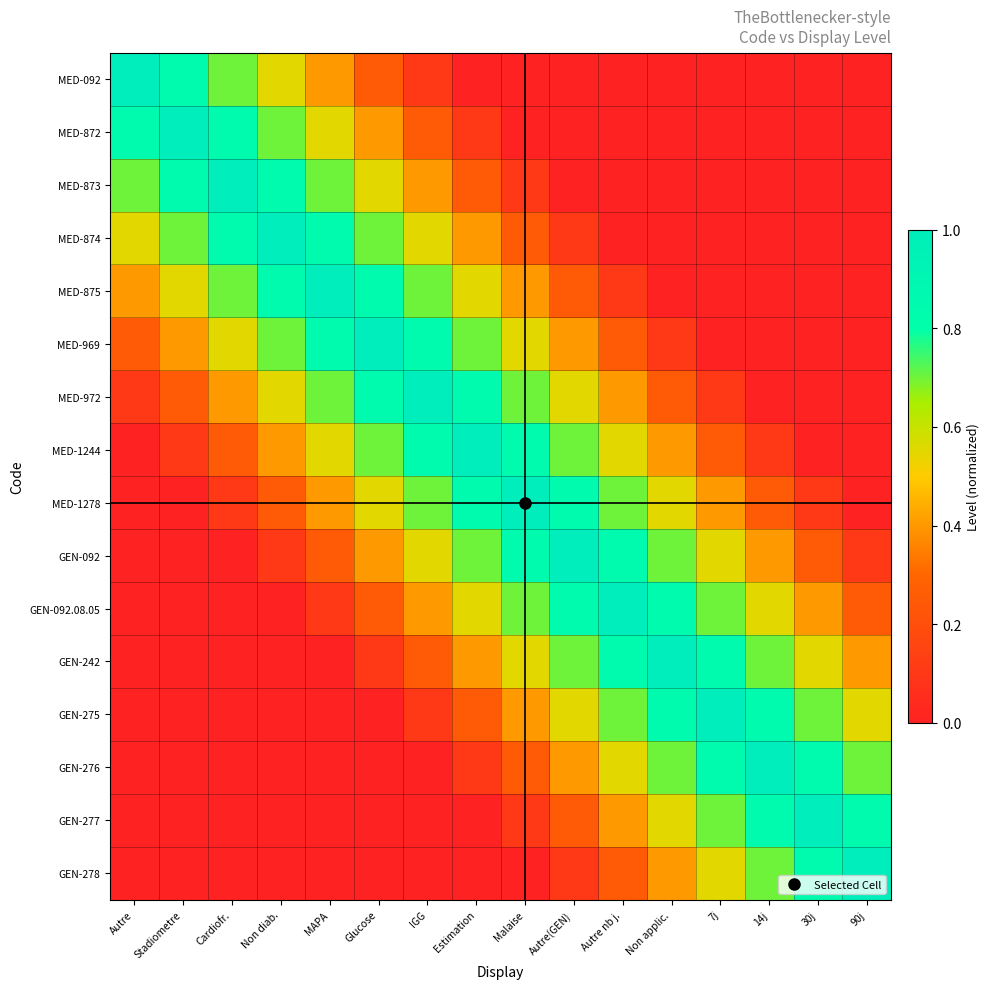

What is the difference between the highest and lowest values at 7j?

1.0